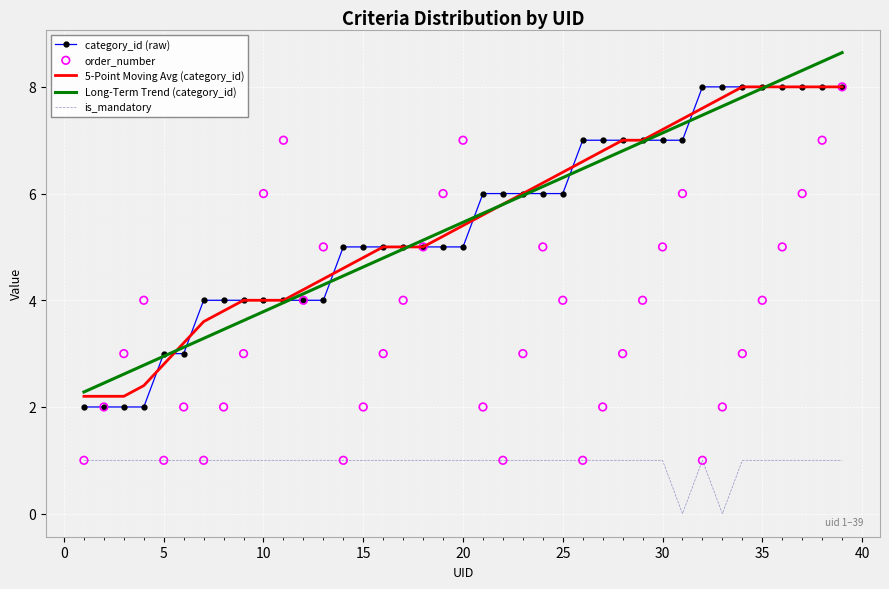

What are all the series names shown in the legend?

category_id (raw), 5-Point Moving Avg (category_id), Long-Term Trend (category_id), is_mandatory, order_number